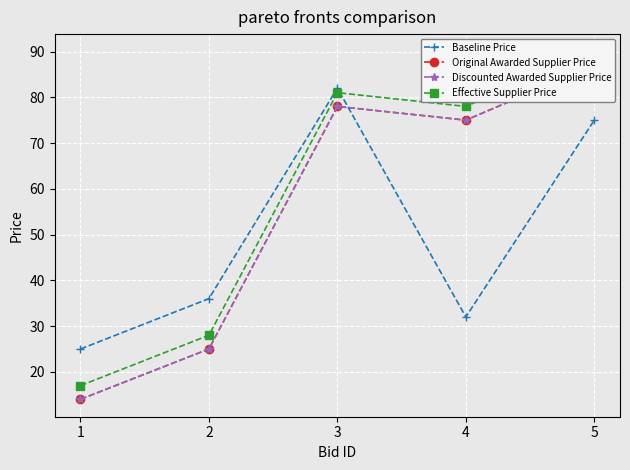

Which series changed the most between 3 and 4?

Baseline Price